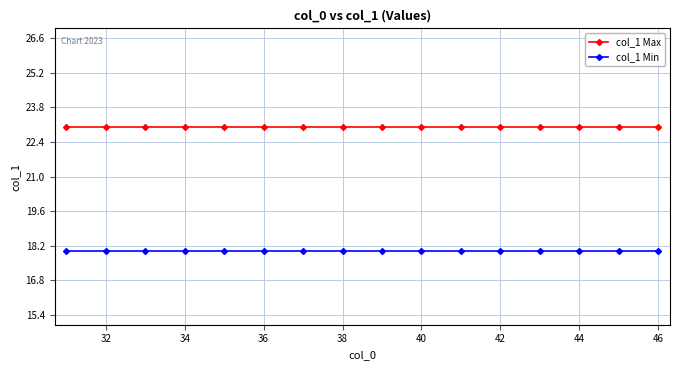

What is the minimum value for col_1 Max?

23